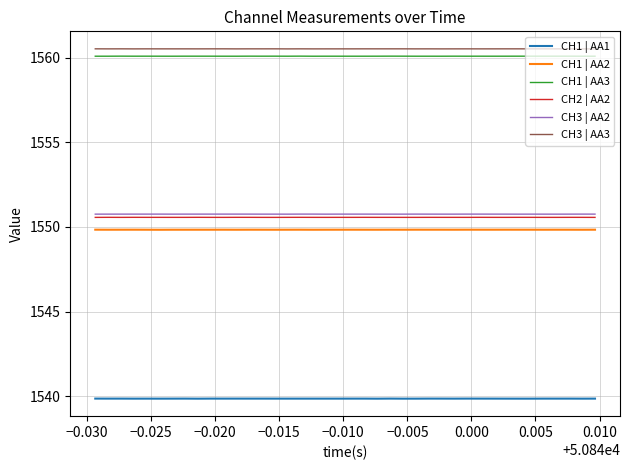

What is the minimum value for CH3 | AA2?

1550.8